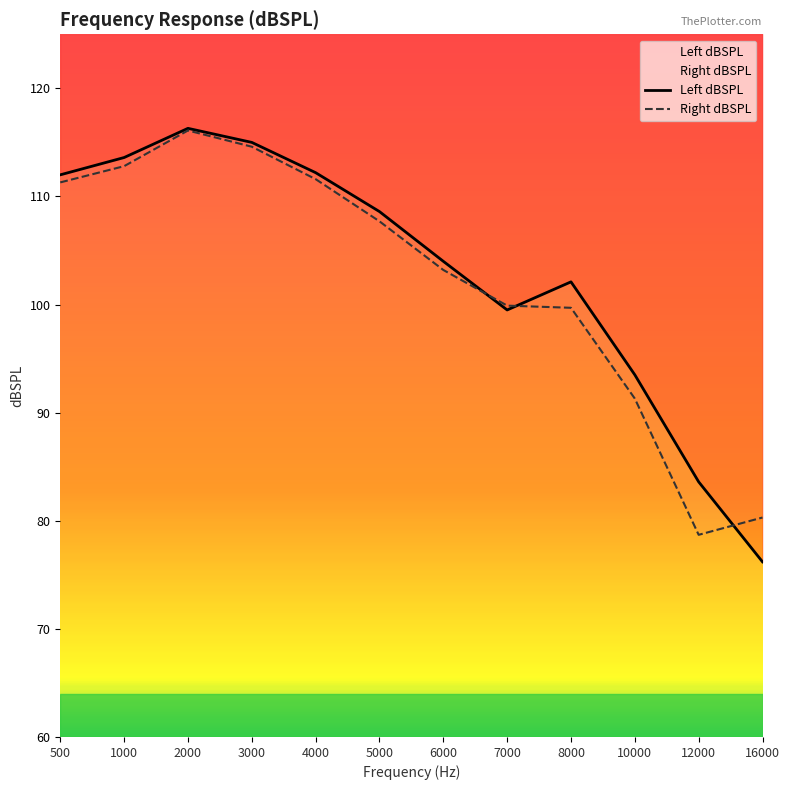

True or false: Right dBSPL has a value of 99.9 at 7000.

True